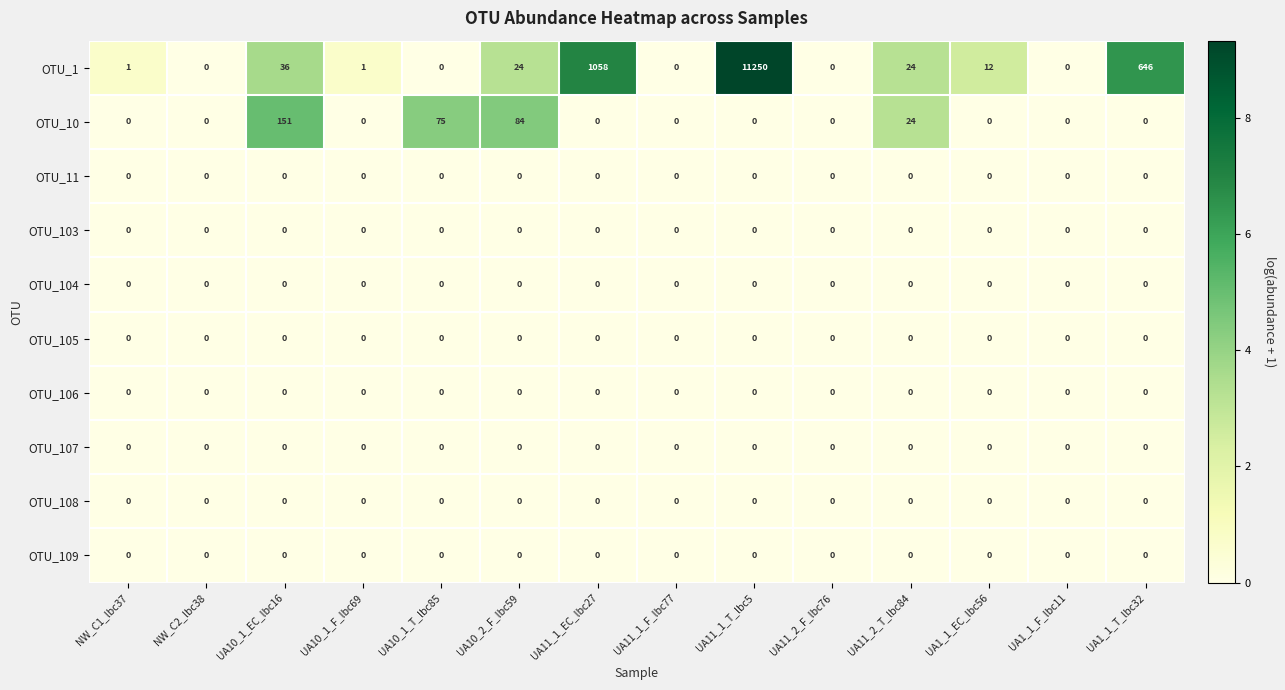

What is the maximum value shown in the chart?

11250